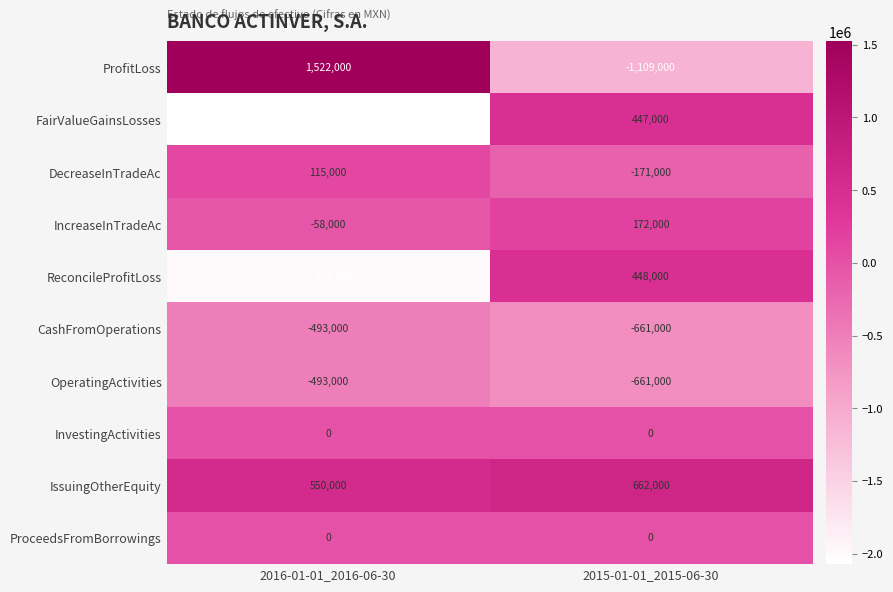

The OperatingActivities series shows -661000 at 2015-01-01_2015-06-30. True or false?

True